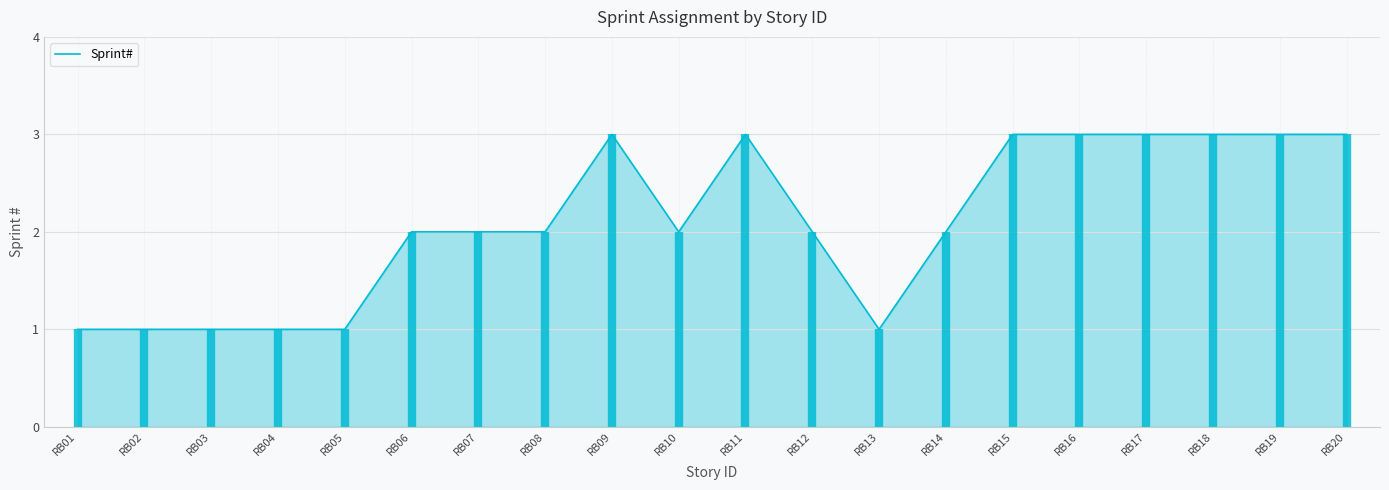

Reading left to right, list all the values displayed in this chart.

1	1	1	1	1	2	2	2	3	2	3	2	1	2	3	3	3	3	3	3